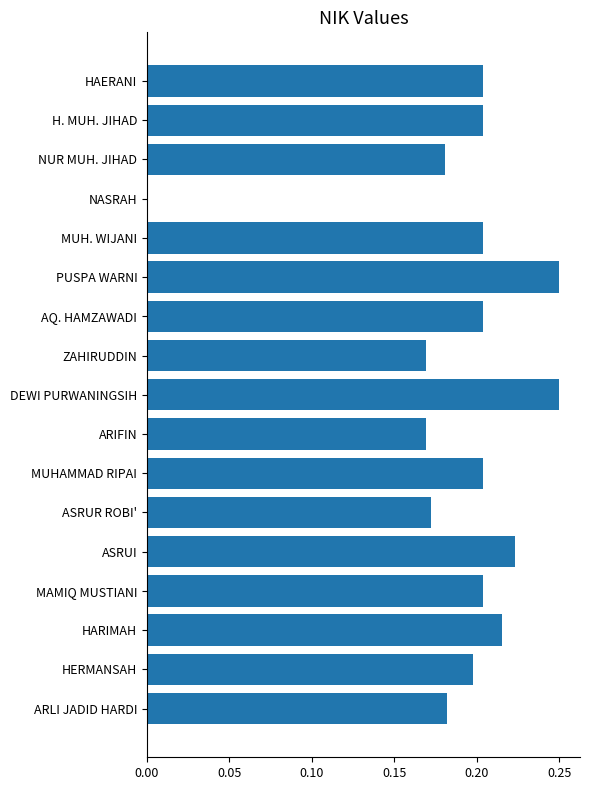

True or false: the data shows -0.1 at NASRAH.

False